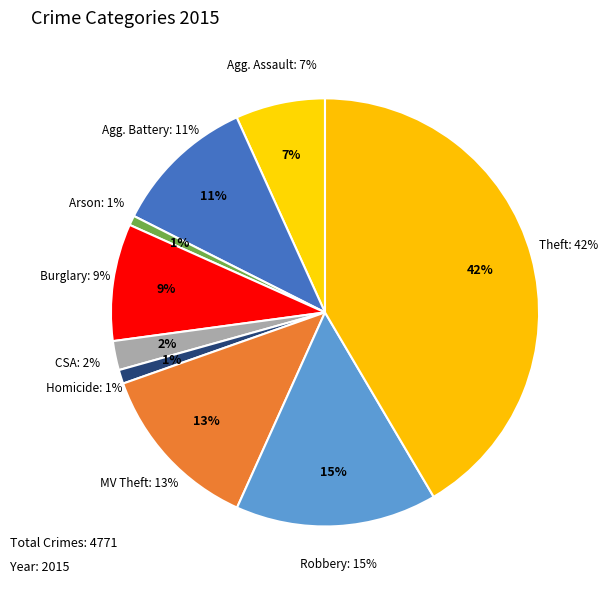

True or false: Theft accounts for 42% of the total.

True